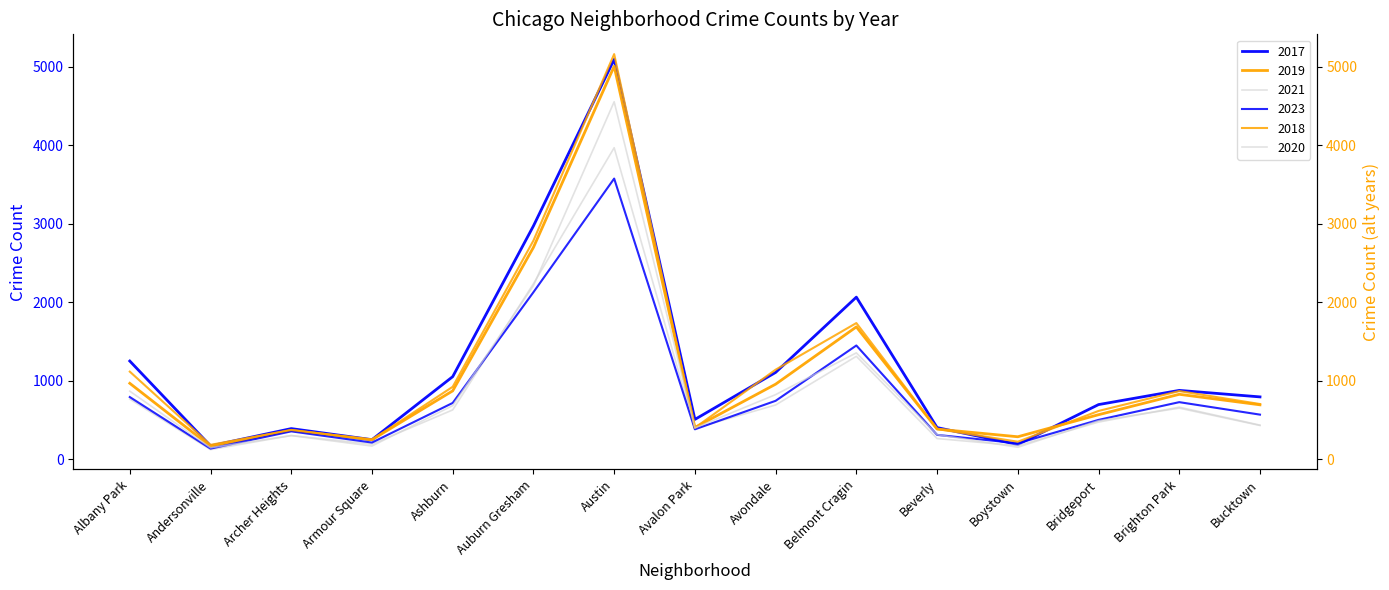

What is the sum of the 2019 values at Avalon Park and Bucktown?

1099